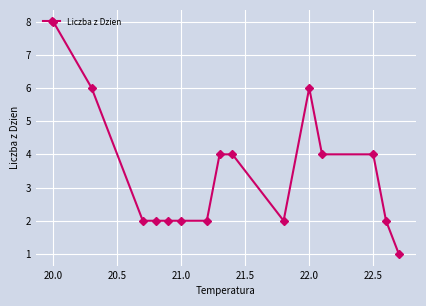

What is the value of the 9th point from the left?

4